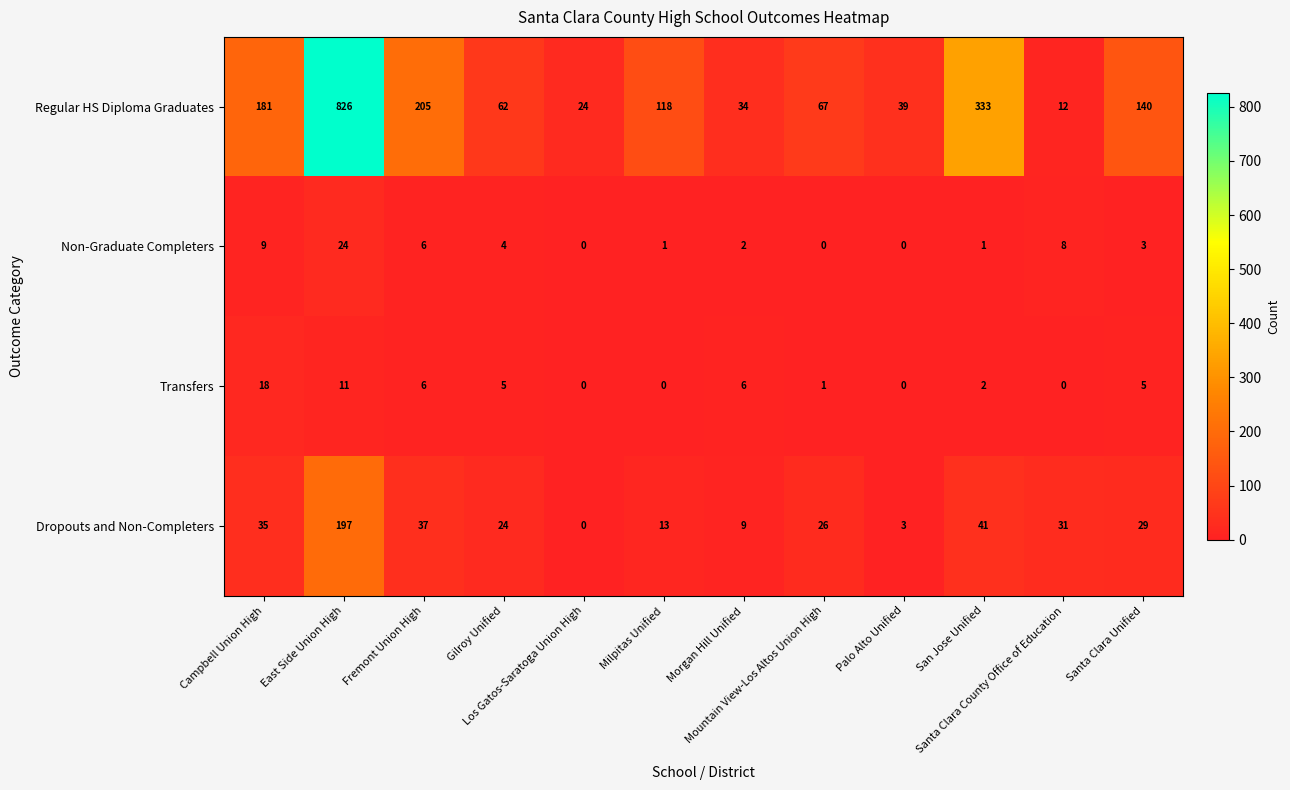

At which category is the sum across all series the highest?

East Side Union High